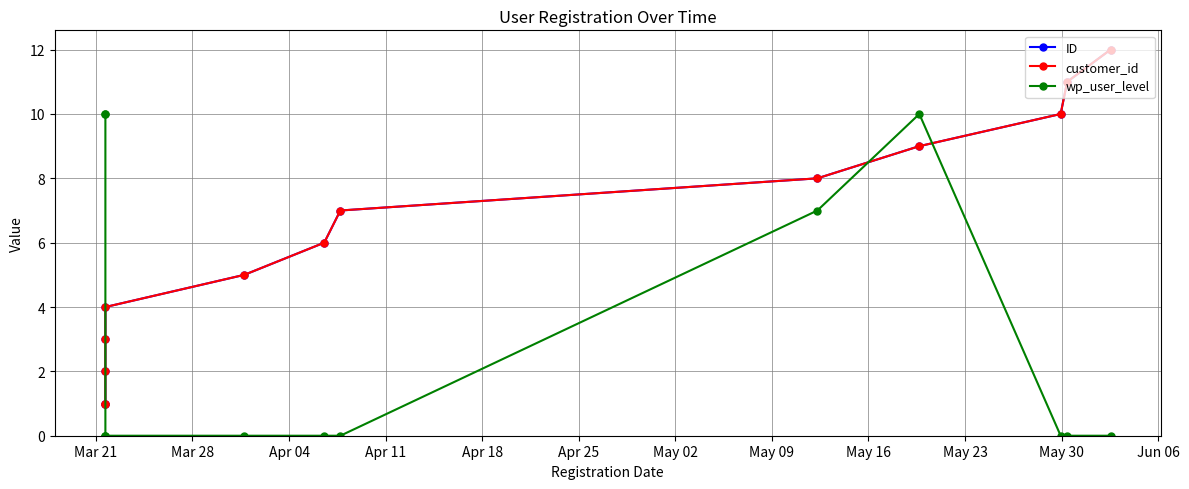

True or false: customer_id has a value of 9 at Apr 25.

False